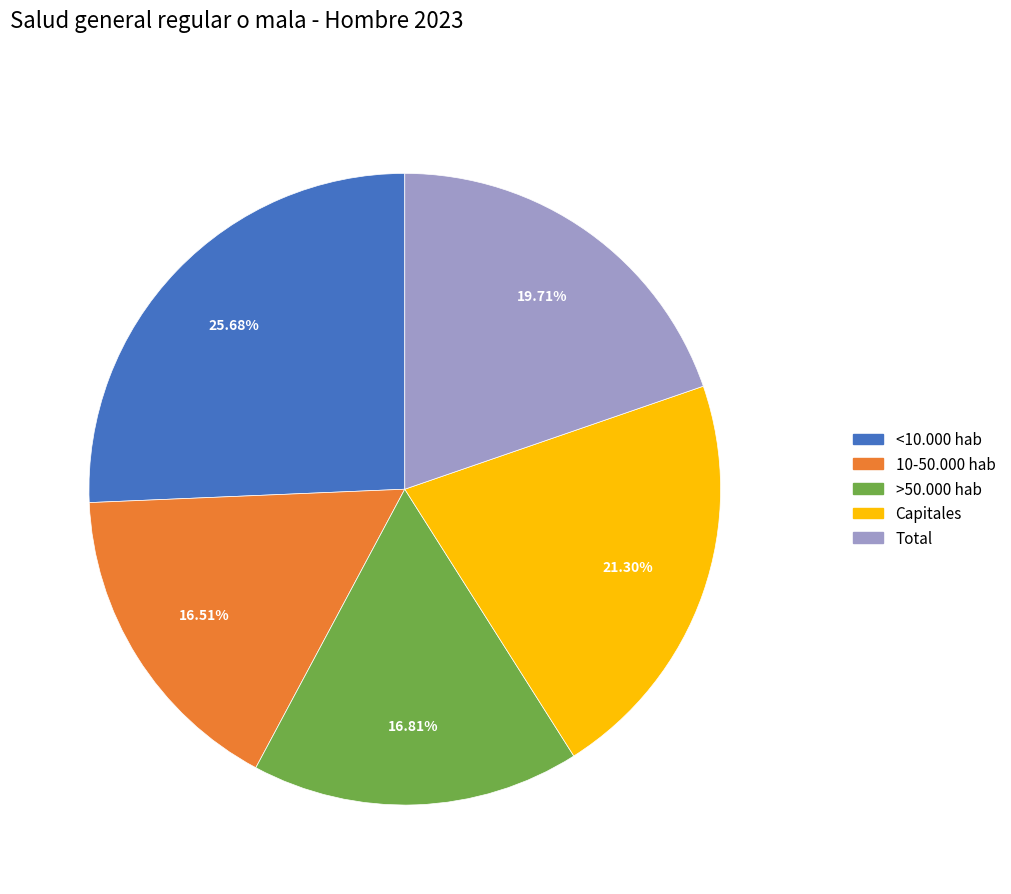

True or false: >50.000 hab accounts for 31% of the total.

False